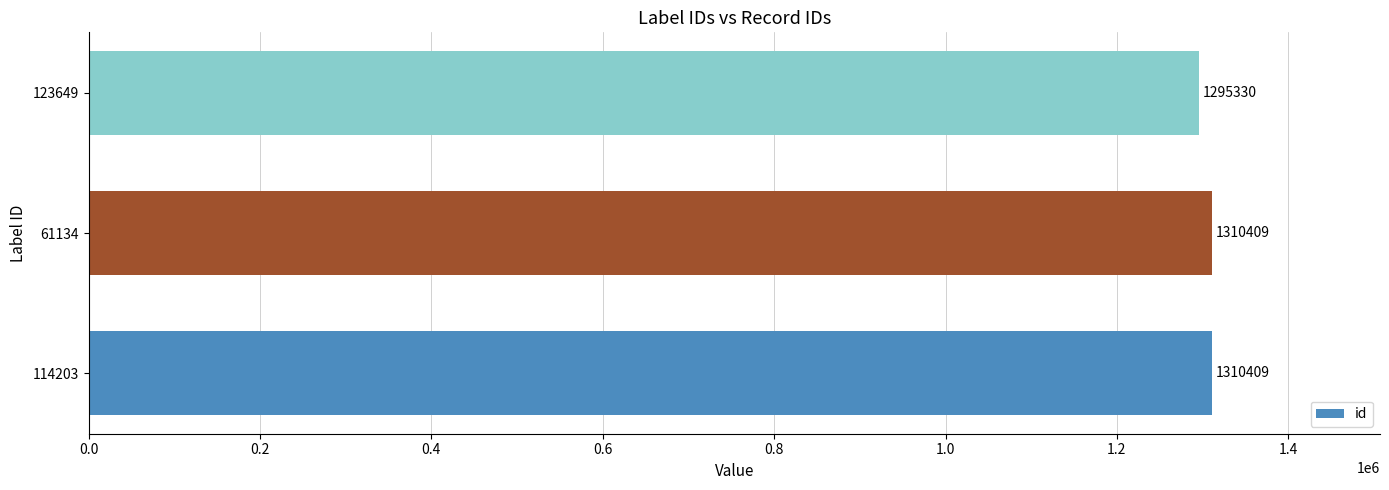

Reading top to bottom, transcribe all the data shown in this chart.

123649=1295330	61134=1310409	114203=1310409